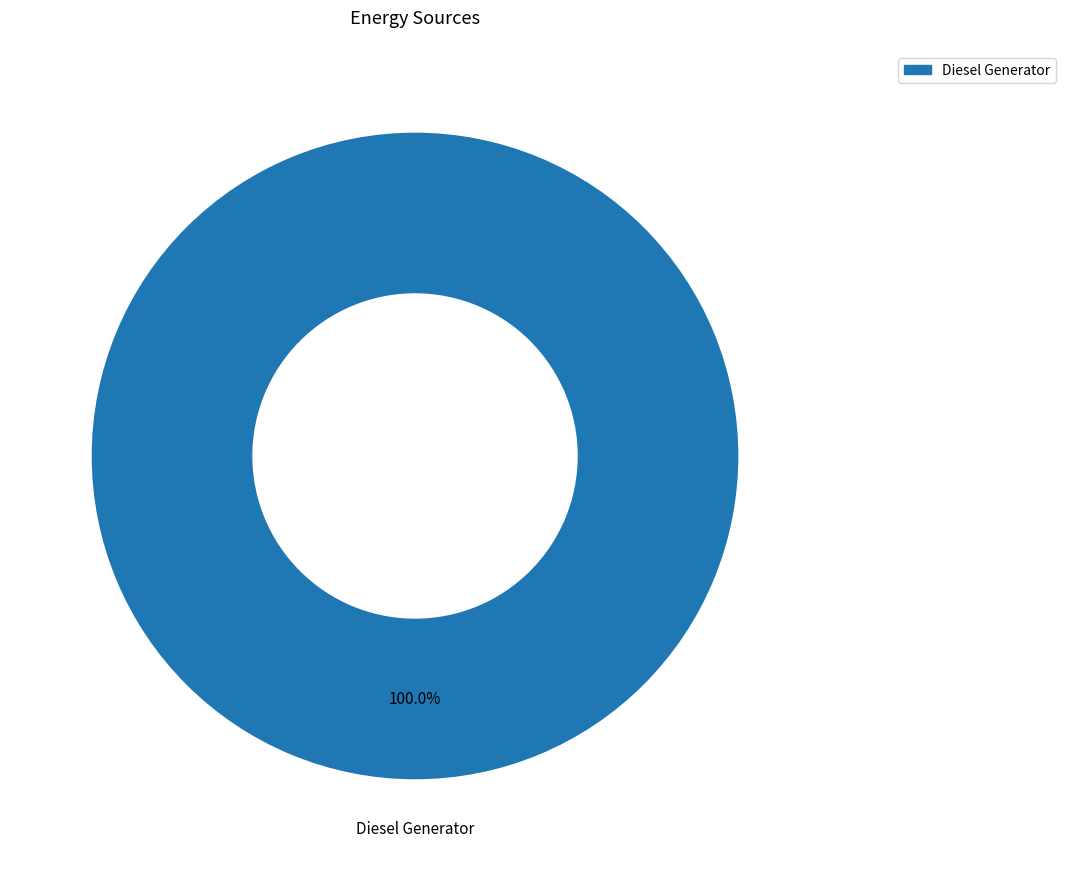

How many slices are in this pie chart?

1